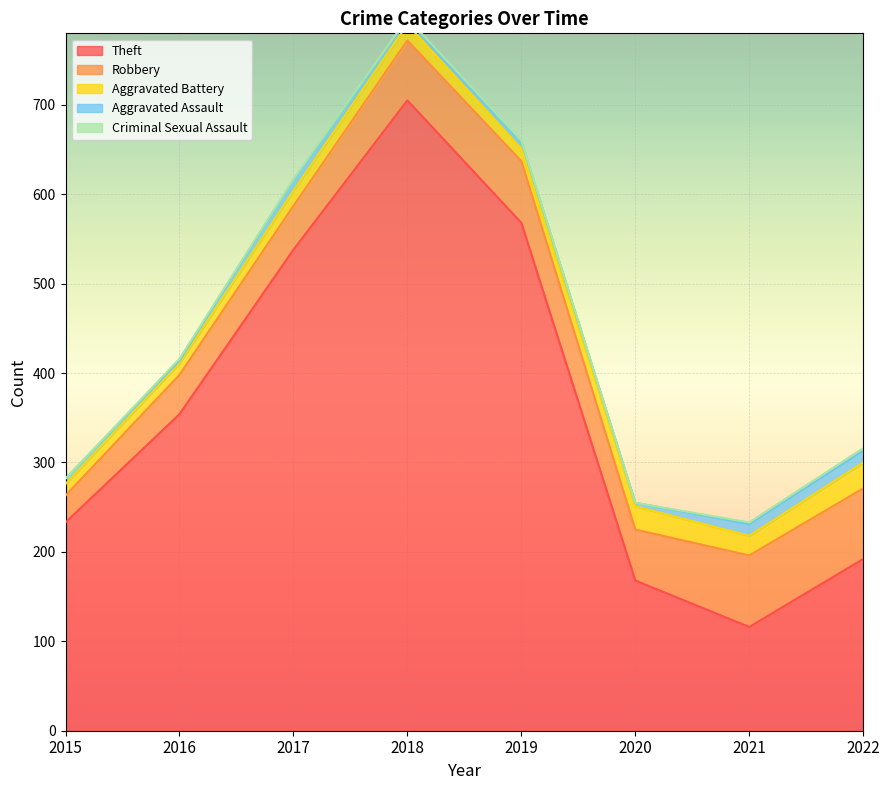

The Theft series shows 894 at 2019. True or false?

False